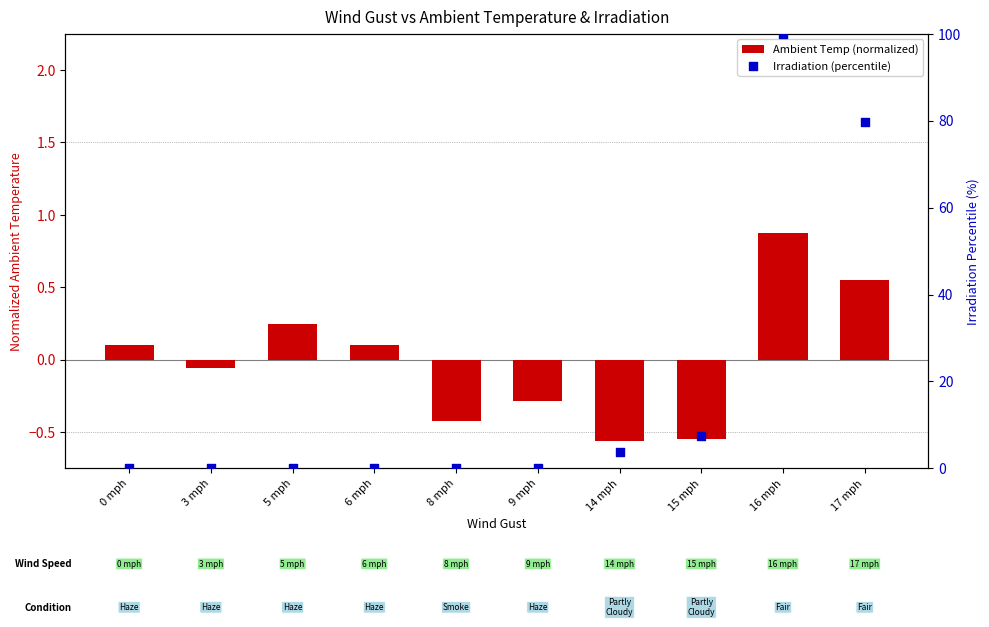

Is the value of Irradiation (percentile) at 17 mph greater than the value of Ambient Temp (normalized) at 9 mph?

Yes